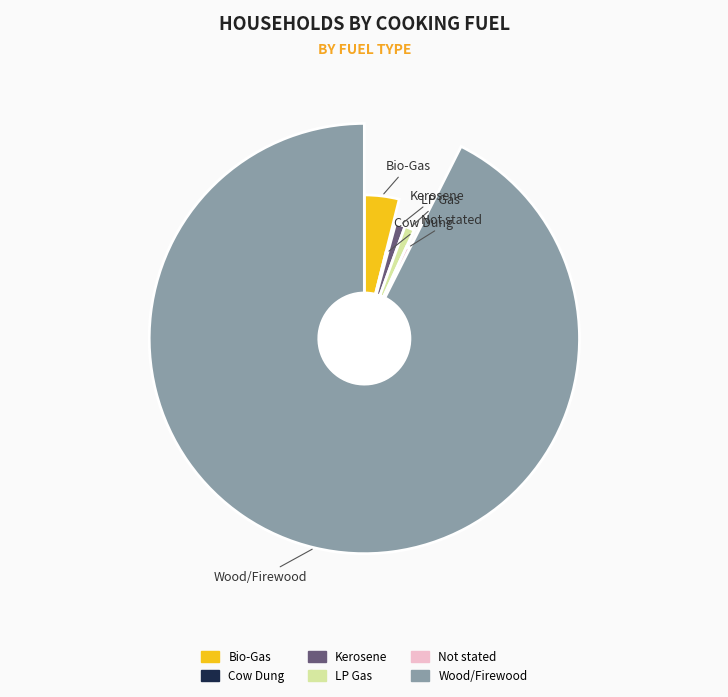

Which category has the biggest portion of the pie?

Wood/Firewood